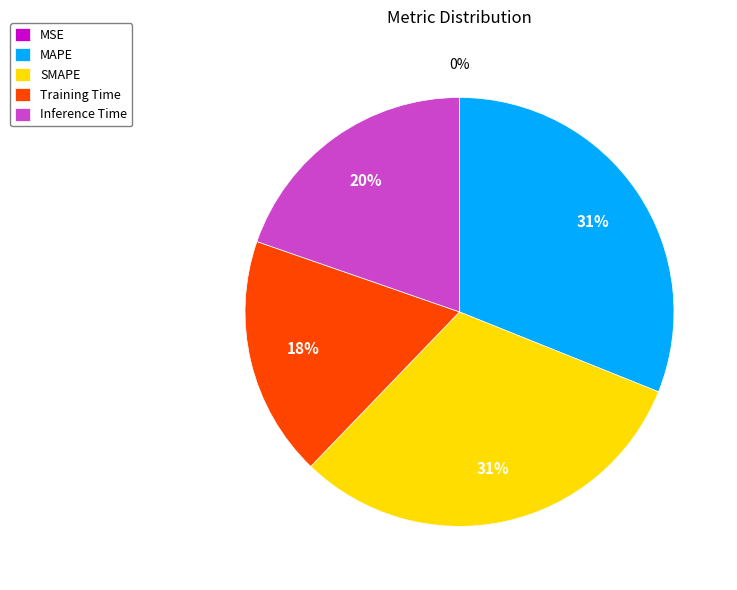

The SMAPE slice represents 31% of the pie. True or false?

True